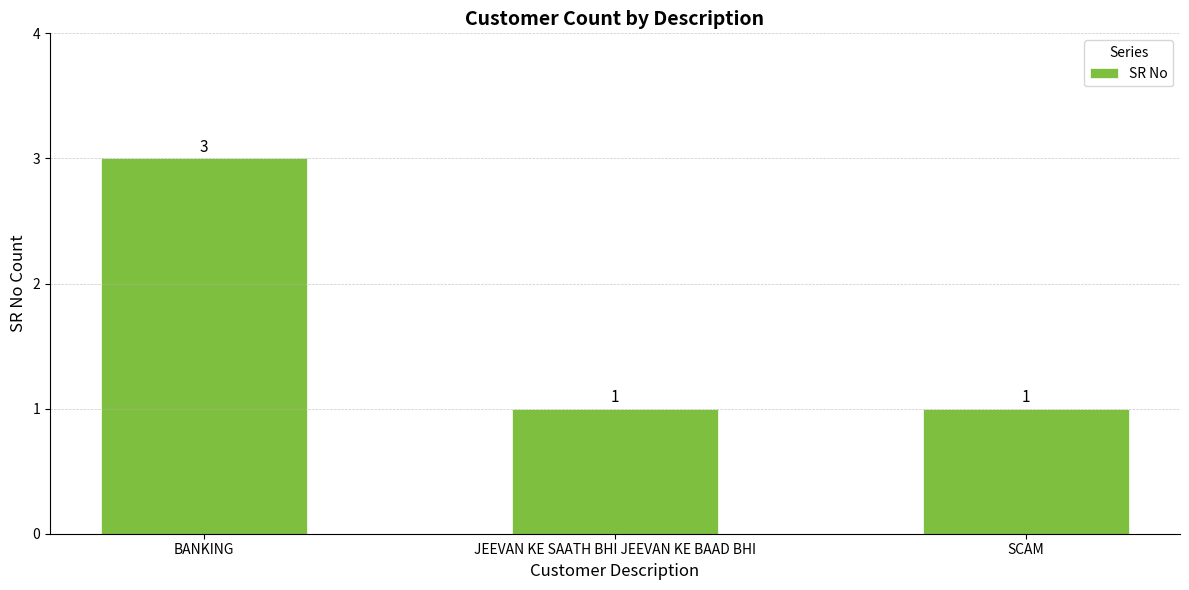

What is the value of the 3rd bar from the left?

1